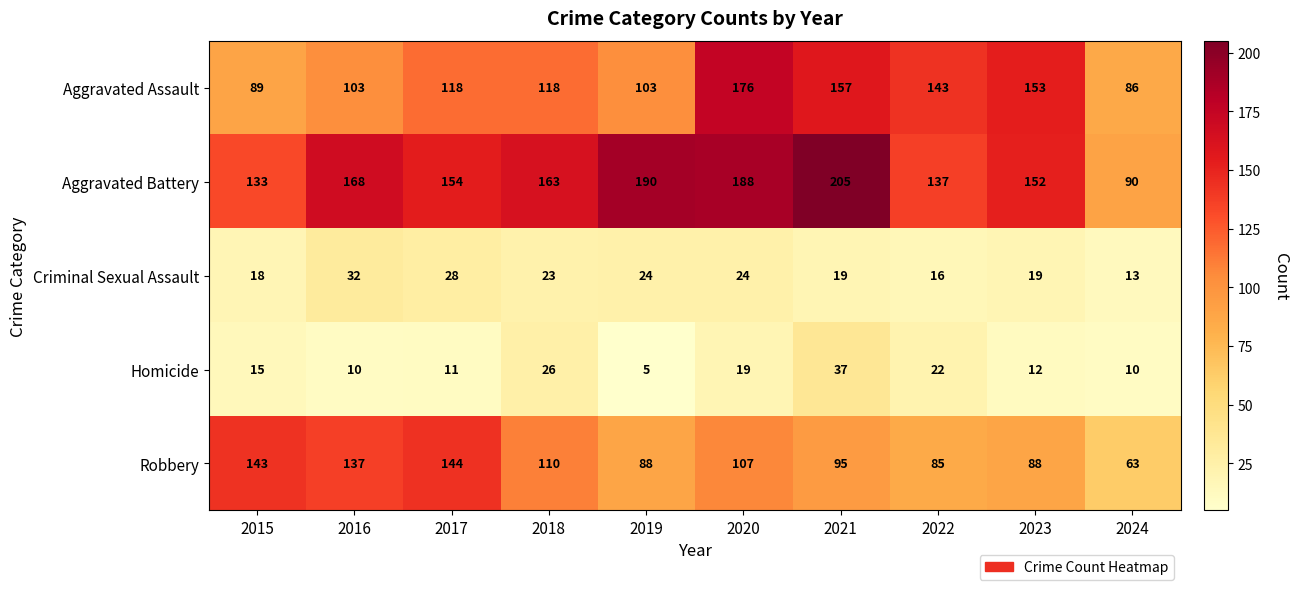

The Aggravated Assault series shows 220 at 2021. True or false?

False